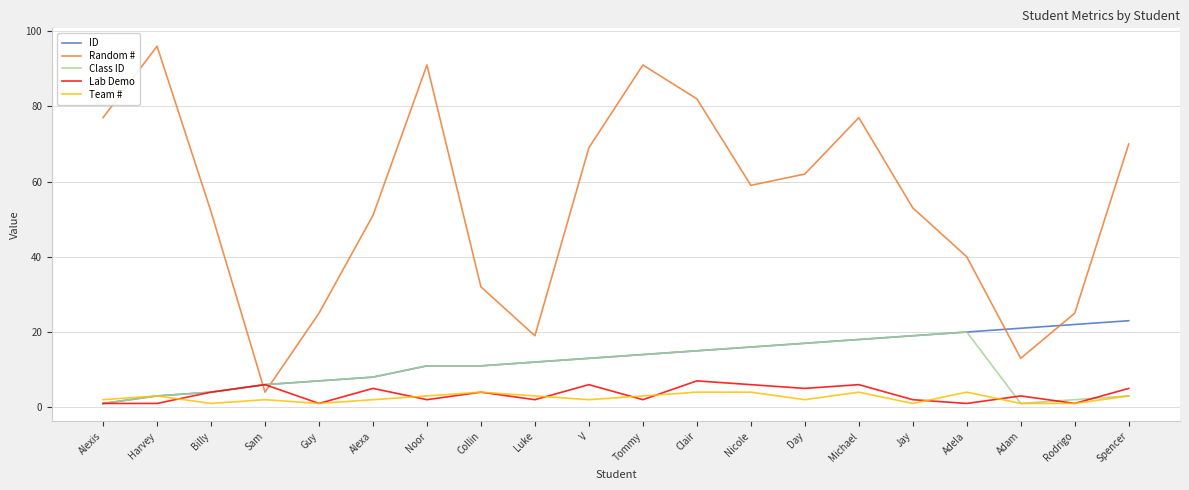

Reading left to right, transcribe all the data shown in this chart.

ID: Alexis=1	Harvey=3	Billy=4	Sam=6	Guy=7	Alexa=8	Noor=11	Collin=11	Luke=12	V=13	Tommy=14	Clair=15	Nicole=16	Day=17	Michael=18	Jay=19	Adela=20	Adam=21	Rodrigo=22	Spencer=23
Random #: Alexis=77	Harvey=96	Billy=52	Sam=4	Guy=25	Alexa=51	Noor=91	Collin=32	Luke=19	V=69	Tommy=91	Clair=82	Nicole=59	Day=62	Michael=77	Jay=53	Adela=40	Adam=13	Rodrigo=25	Spencer=70
Class ID: Alexis=1	Harvey=3	Billy=4	Sam=6	Guy=7	Alexa=8	Noor=11	Collin=11	Luke=12	V=13	Tommy=14	Clair=15	Nicole=16	Day=17	Michael=18	Jay=19	Adela=20	Adam=1	Rodrigo=2	Spencer=3
Lab Demo: Alexis=1	Harvey=1	Billy=4	Sam=6	Guy=1	Alexa=5	Noor=2	Collin=4	Luke=2	V=6	Tommy=2	Clair=7	Nicole=6	Day=5	Michael=6	Jay=2	Adela=1	Adam=3	Rodrigo=1	Spencer=5
Team #: Alexis=2	Harvey=3	Billy=1	Sam=2	Guy=1	Alexa=2	Noor=3	Collin=4	Luke=3	V=2	Tommy=3	Clair=4	Nicole=4	Day=2	Michael=4	Jay=1	Adela=4	Adam=1	Rodrigo=1	Spencer=3